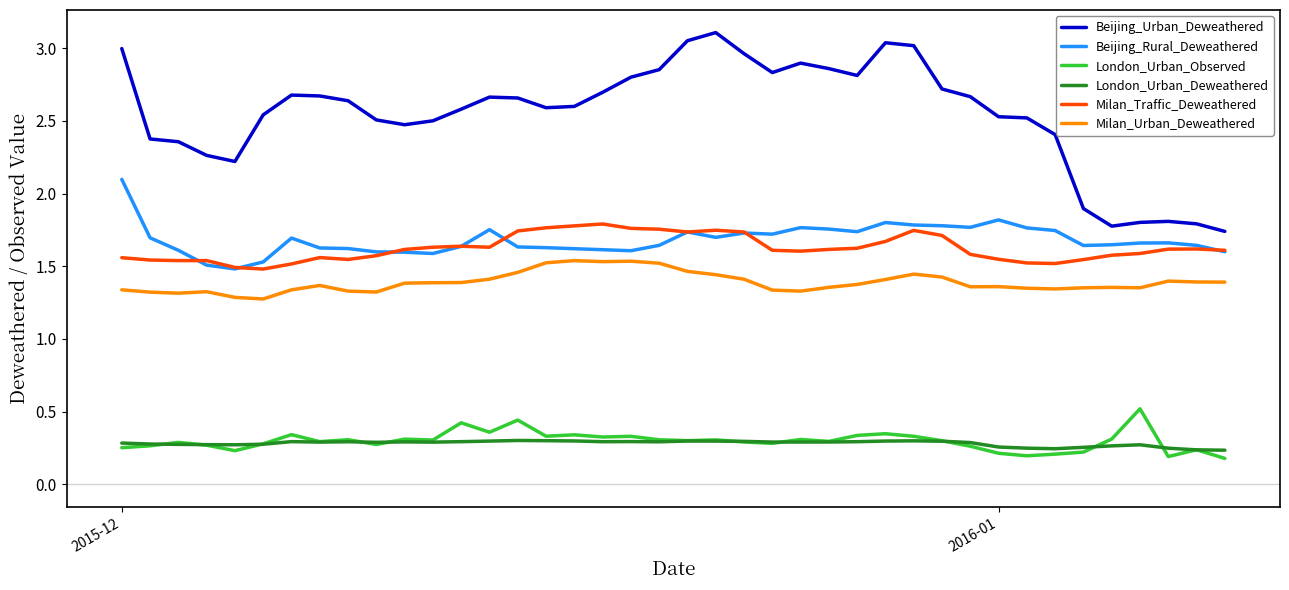

True or false: Beijing_Rural_Deweathered and Beijing_Urban_Deweathered intersect in this chart.

False